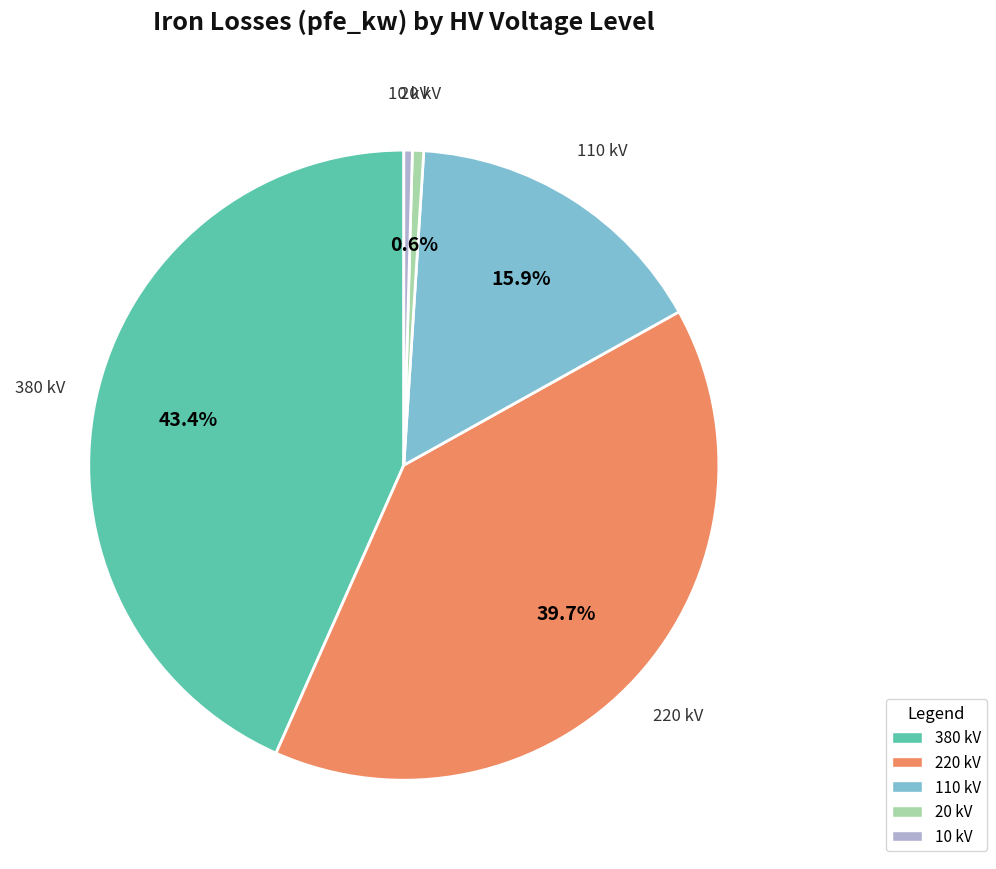

How many segments does this pie chart have?

5